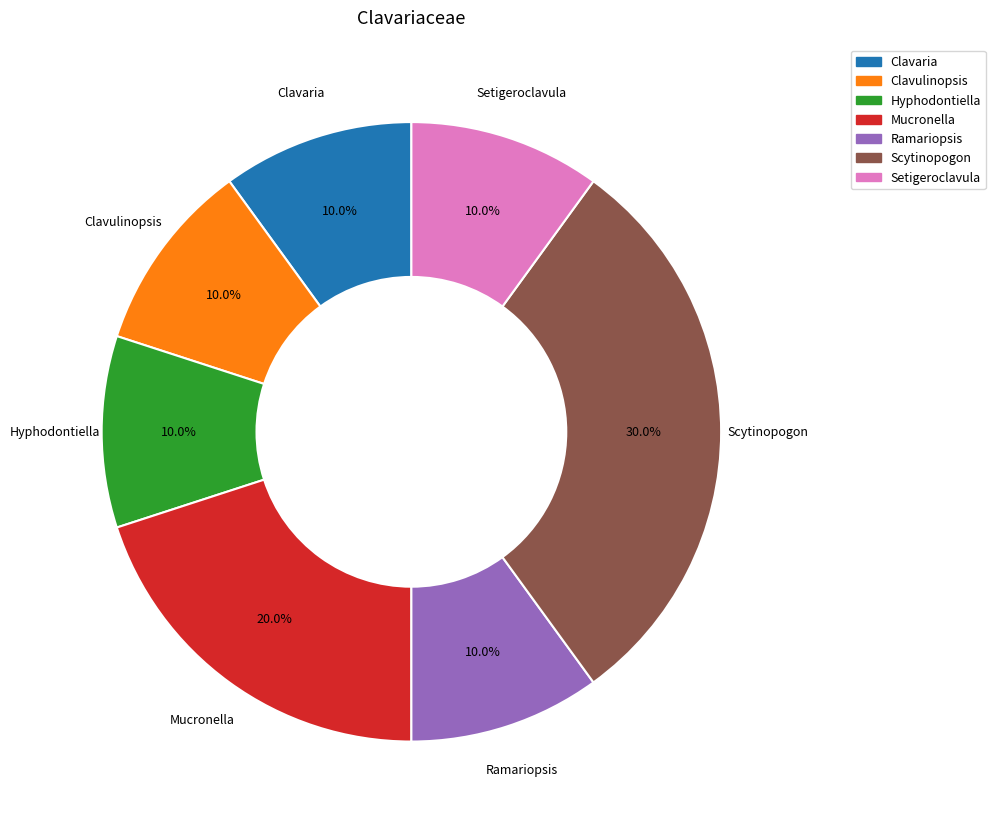

Which slice is the largest?

Scytinopogon